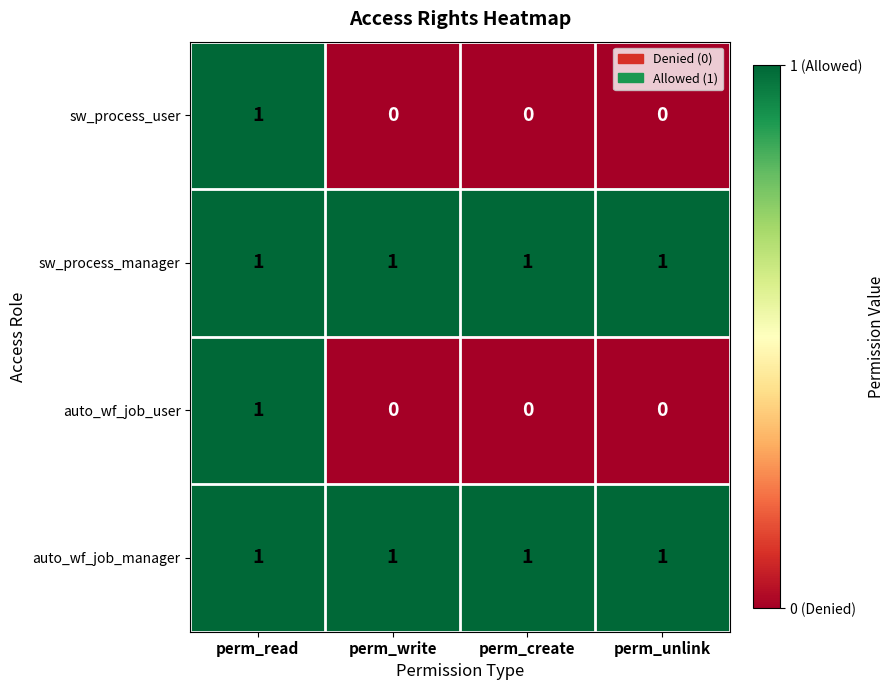

How many sw_process_user values are between 0 and 1?

4